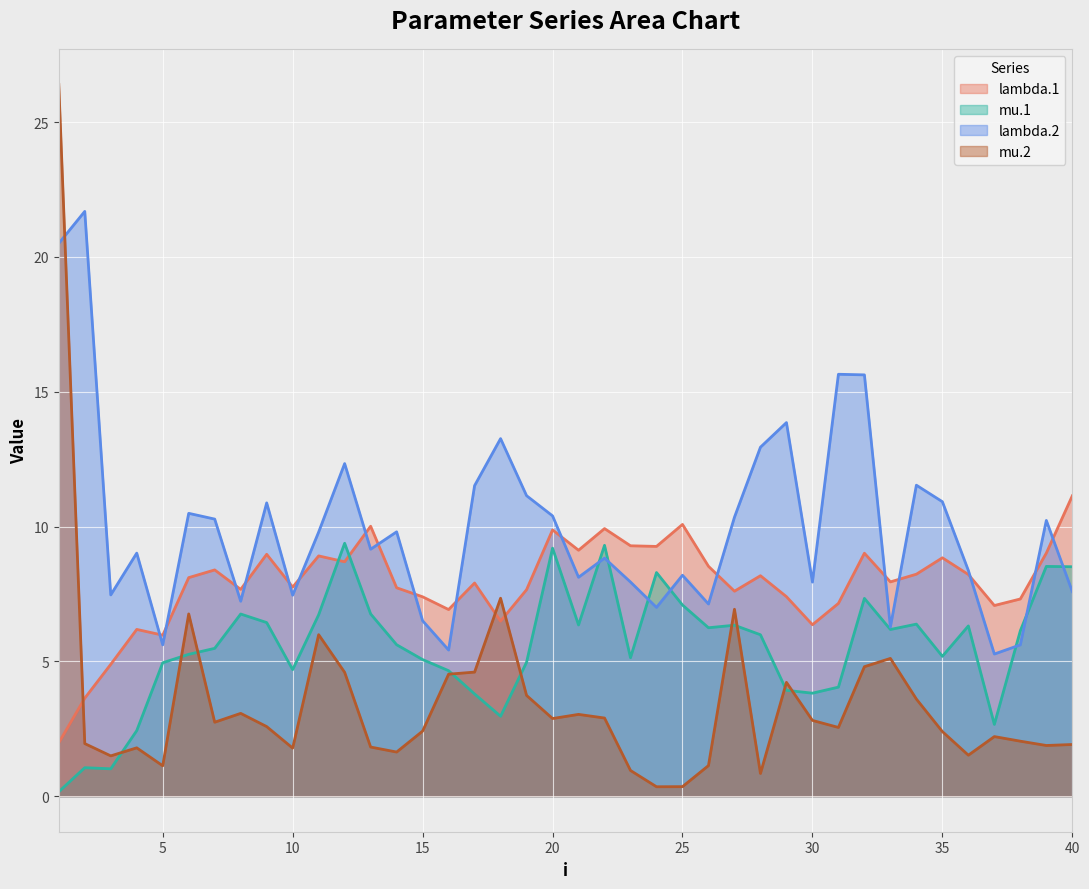

What is the difference between the highest and lowest values at 9?

8.3